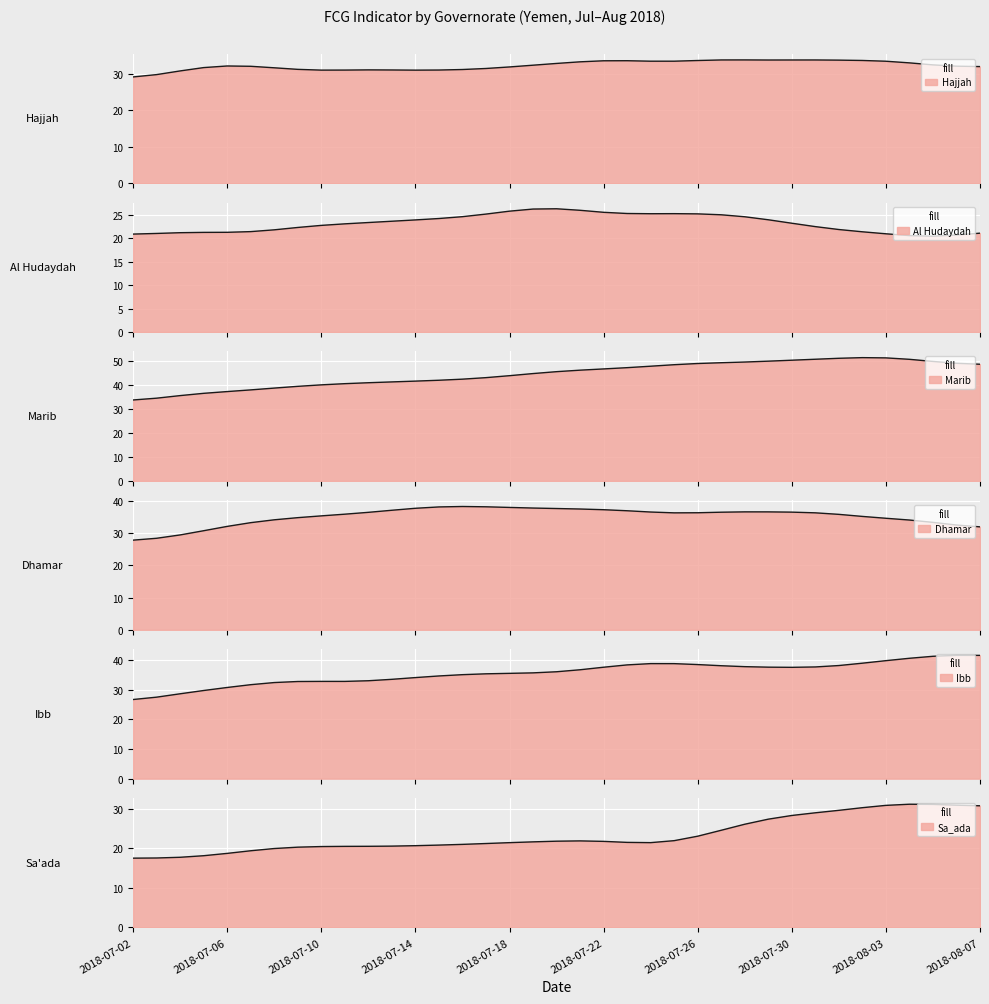

What is the difference between the Ibb values at 2018-07-12 and 2018-07-08?

0.4